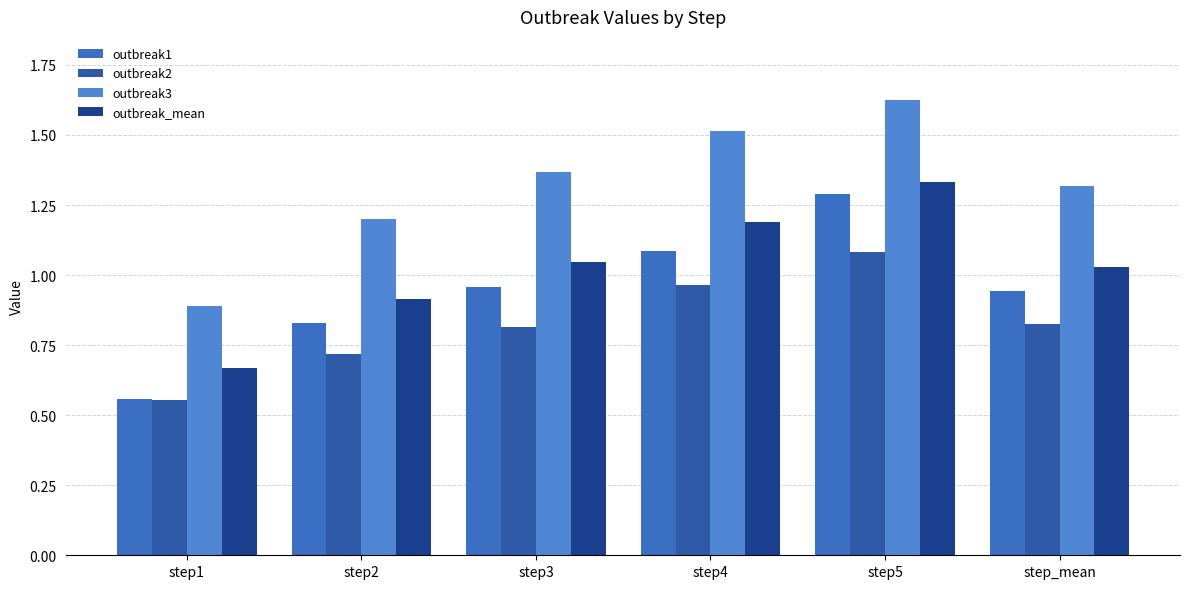

Is it true that outbreak3 equals 1.7 at step2?

False